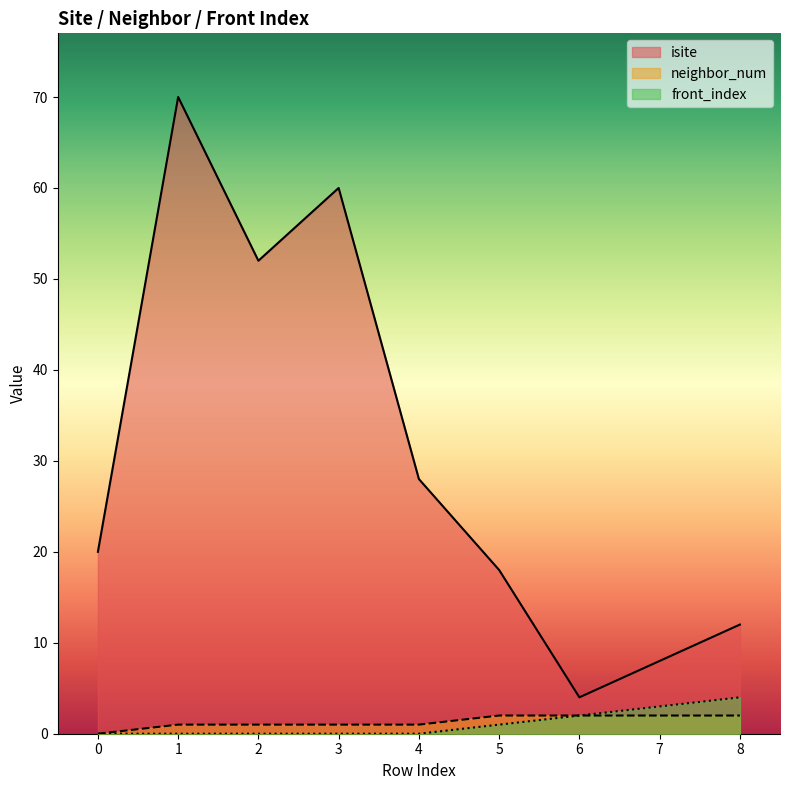

True or false: front_index has a value of 0 at 2.

True